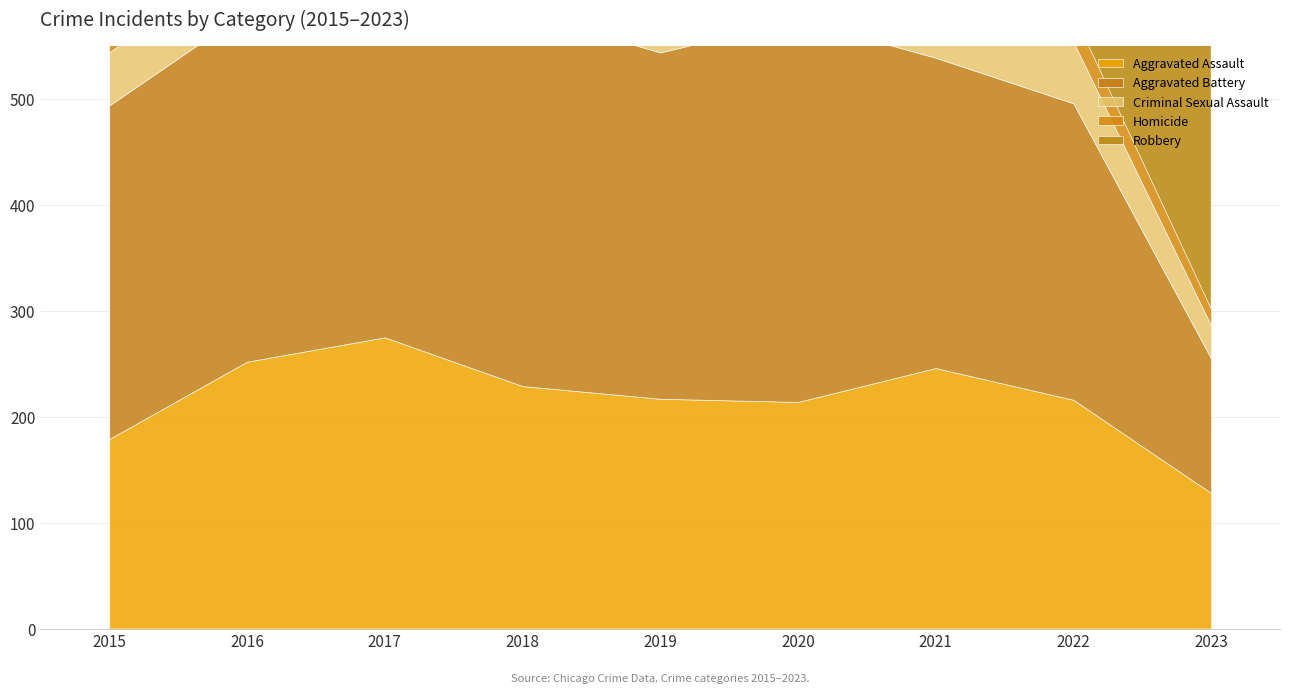

What is the approximate value of Aggravated Battery at 2015?

315